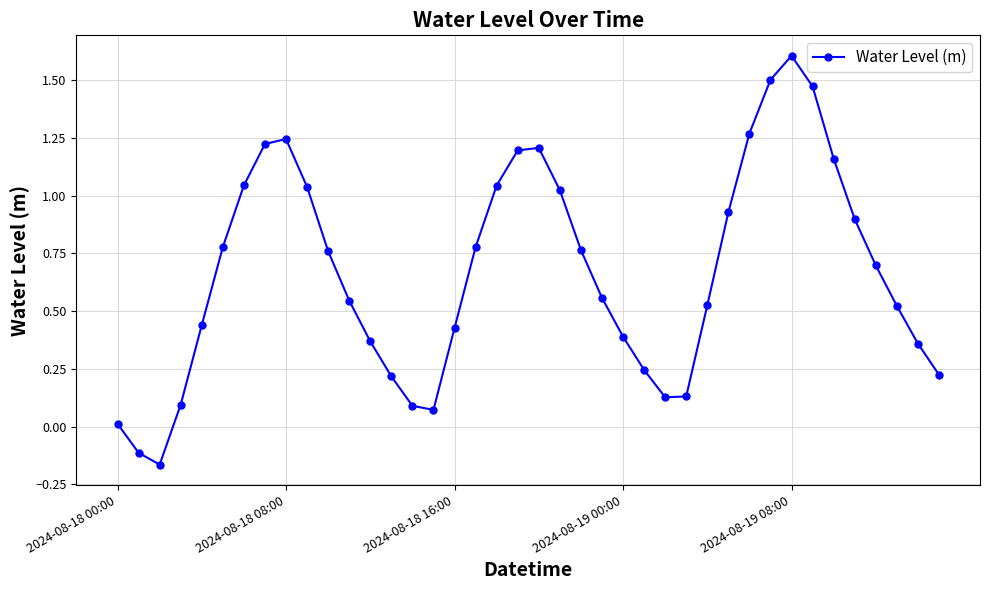

What is the maximum value shown in the chart?

1.6